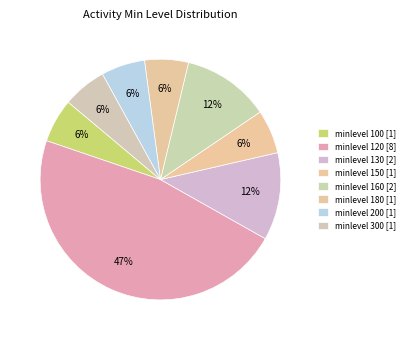

Between minlevel 130 and minlevel 160, which is larger?

minlevel 130